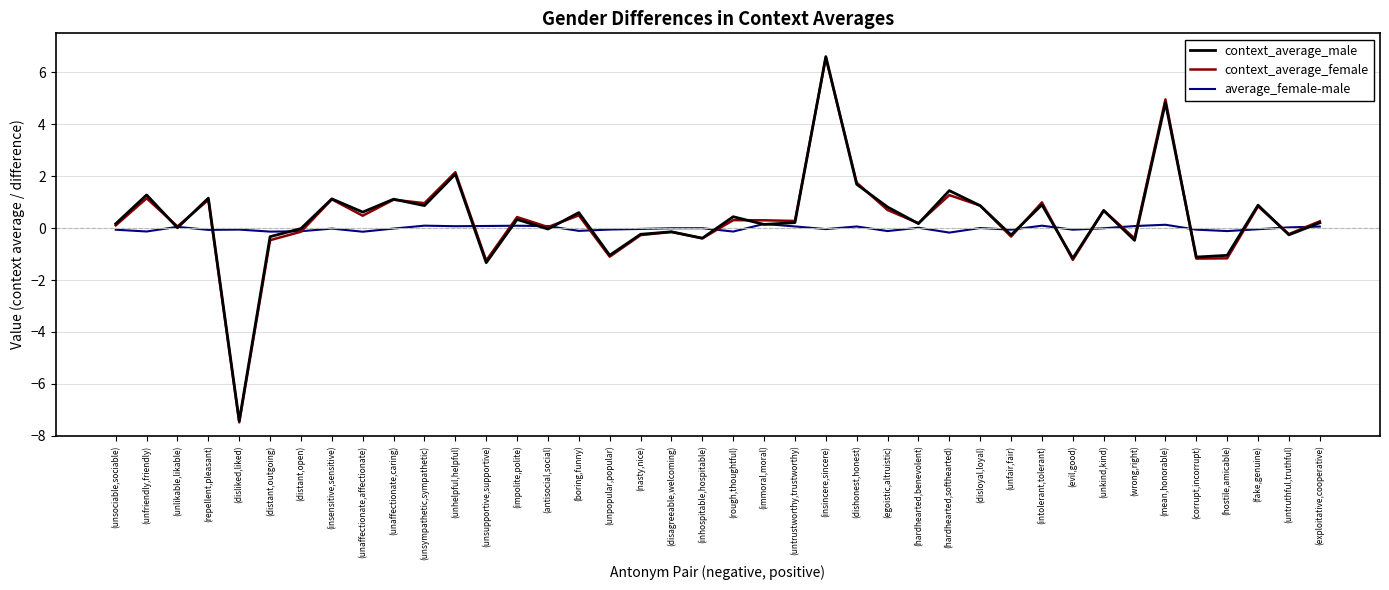

At which category is the sum across all series the highest?

(insincere,sincere)